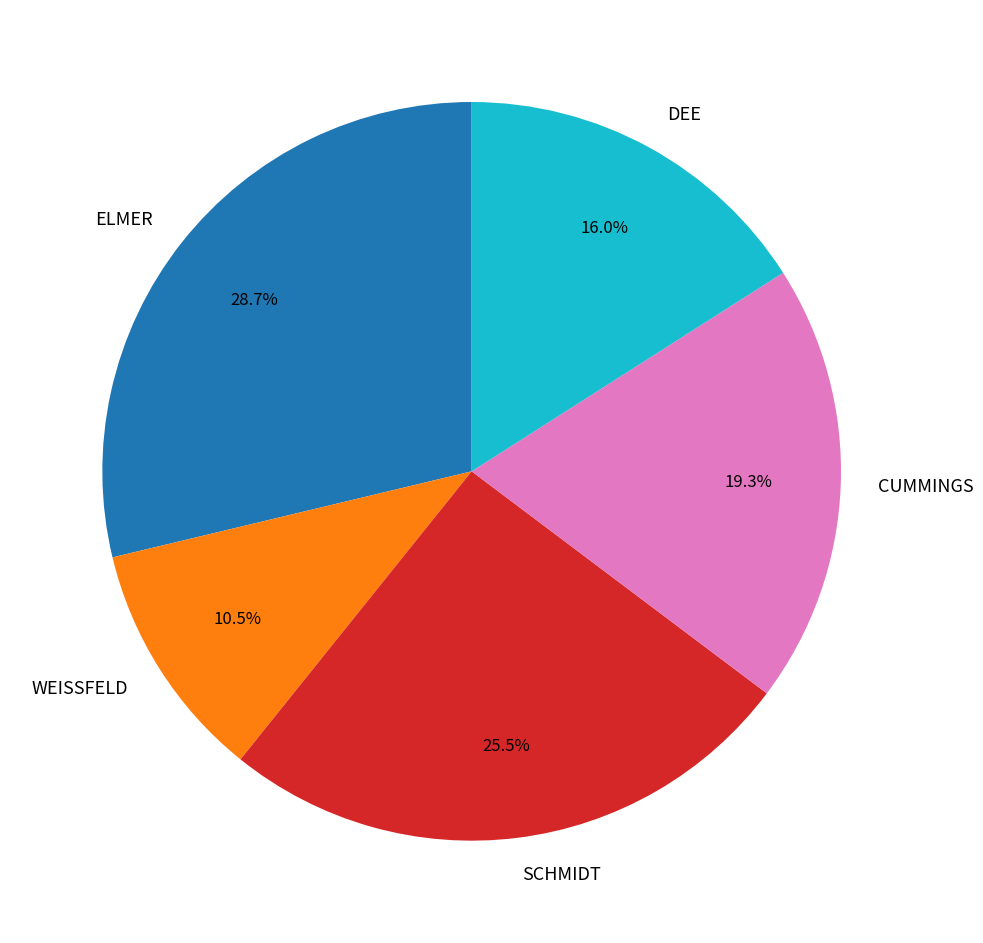

Which slice is the largest?

ELMER